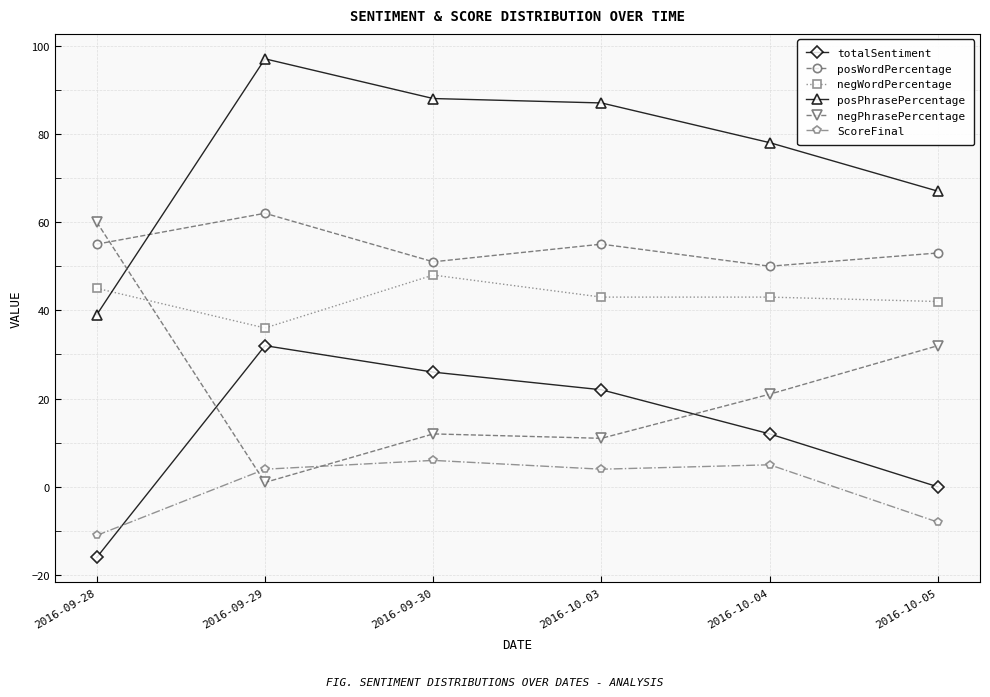

Which category has the lowest value across all series?

2016-09-28